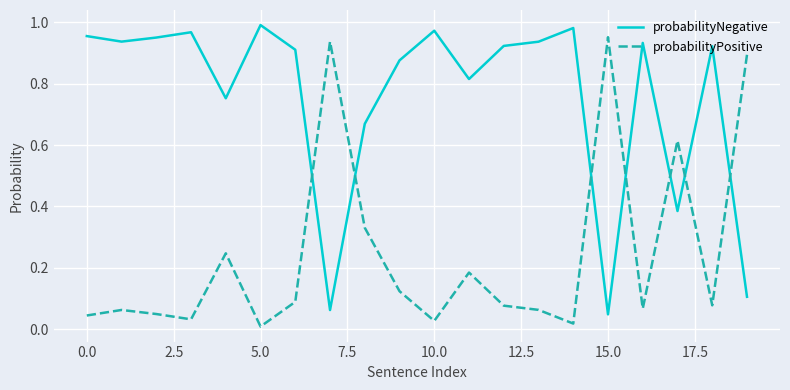

Which series has the largest total across all categories?

probabilityNegative